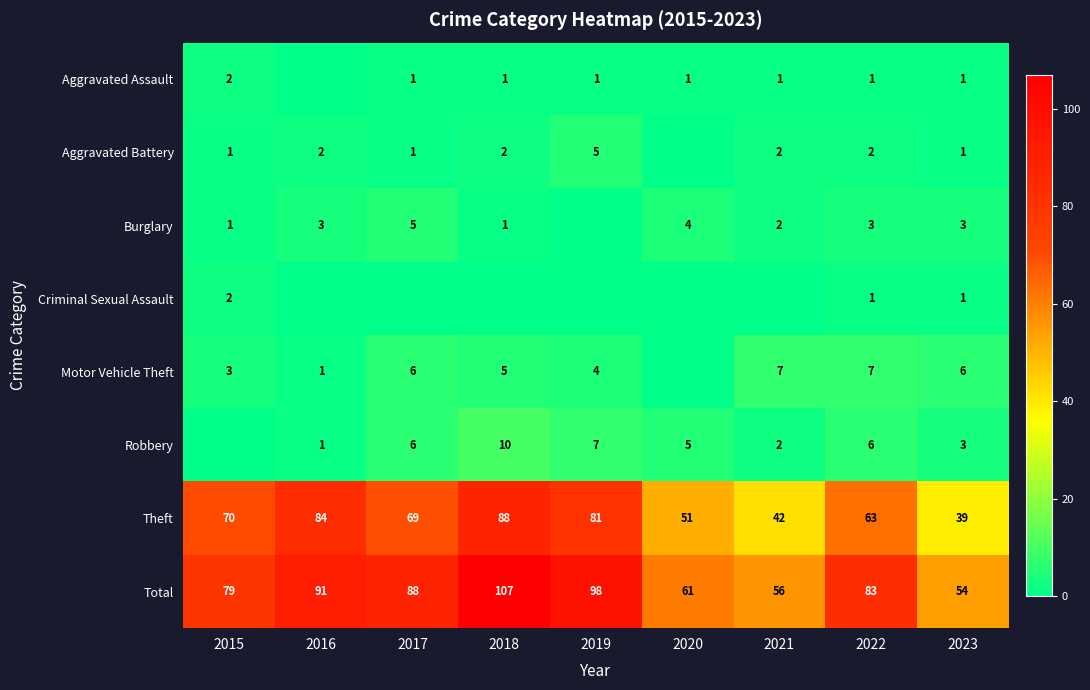

Rank the categories by Criminal Sexual Assault value from lowest to highest.

2016, 2017, 2018, 2019, 2020, 2021, 2022, 2023, 2015